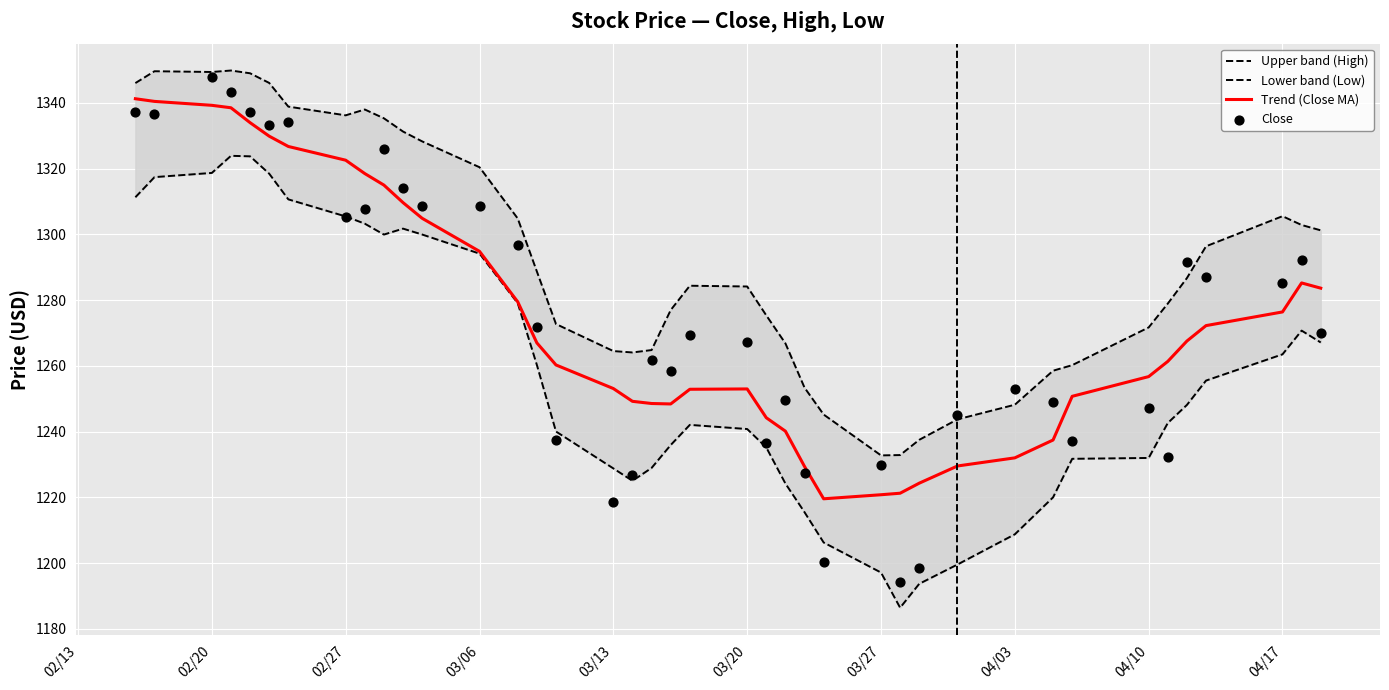

The value of Trend (Close MA) at 03/06 is 483.4. True or false?

False